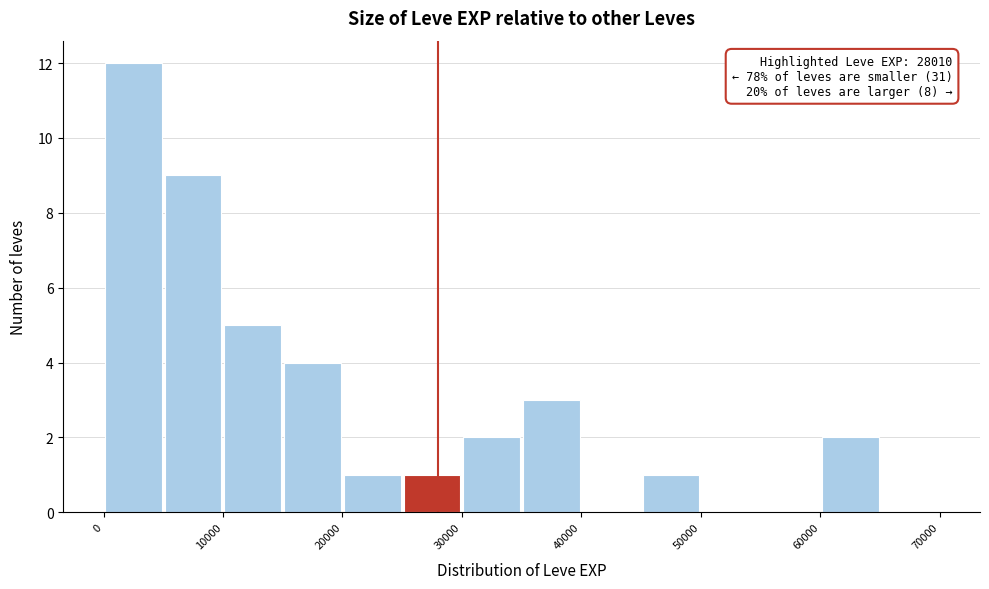

Over which range of the x-axis is the bar tallest?

0 to 5000